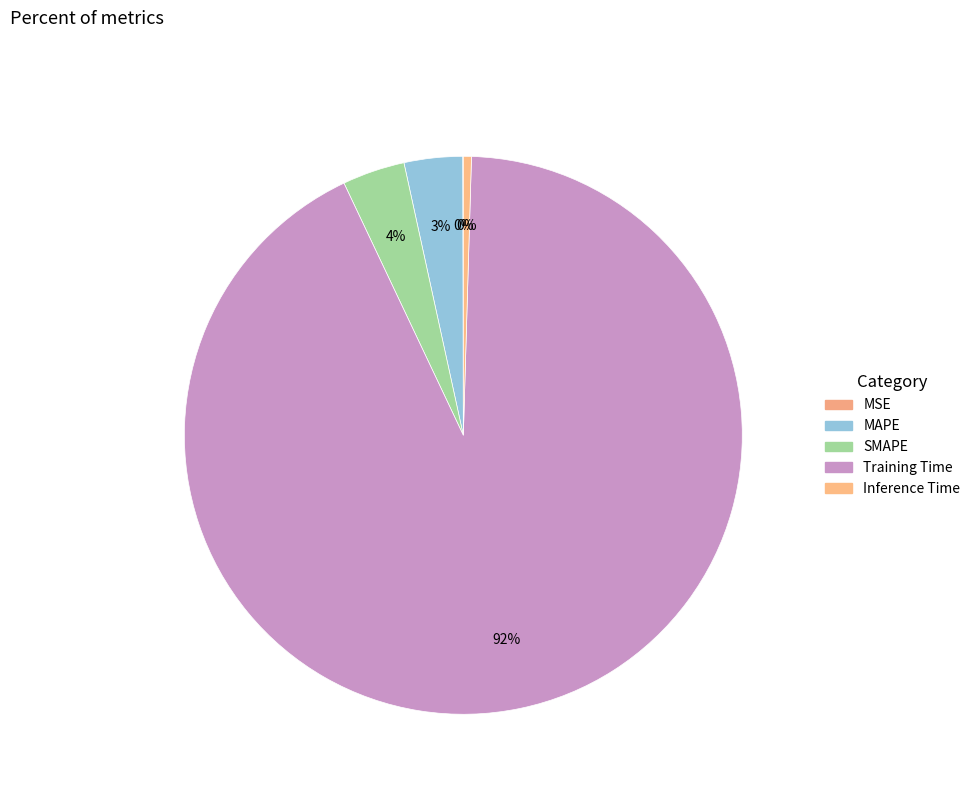

Is the sum of Inference Time and Training Time greater than half?

Yes